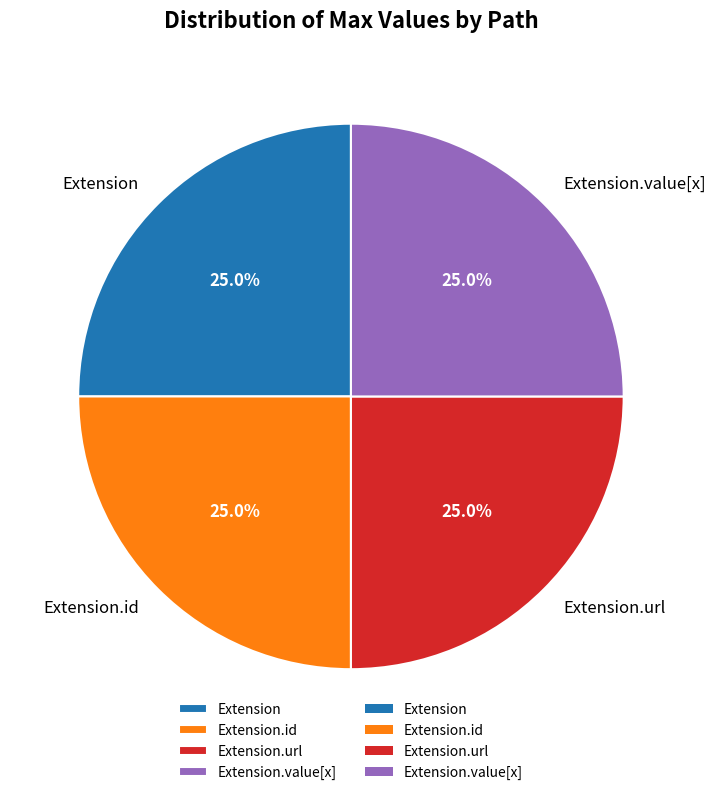

What is the ratio of the value at Extension.value[x] to the value at Extension.id?

1.0